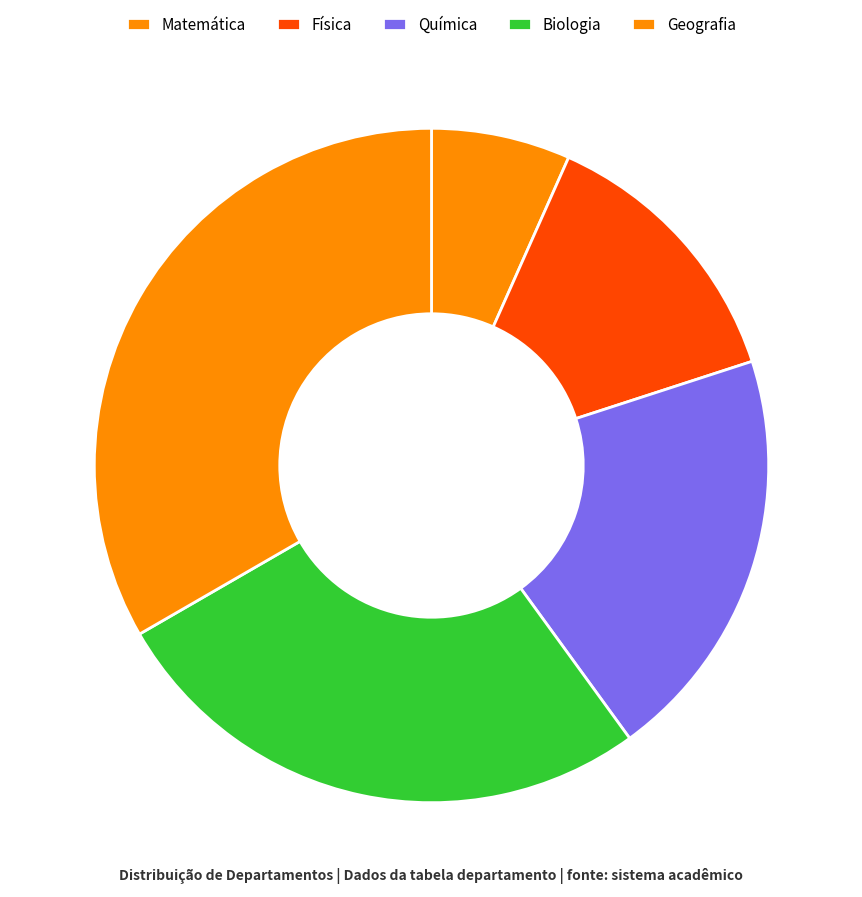

Which slice is the smallest?

Matemática